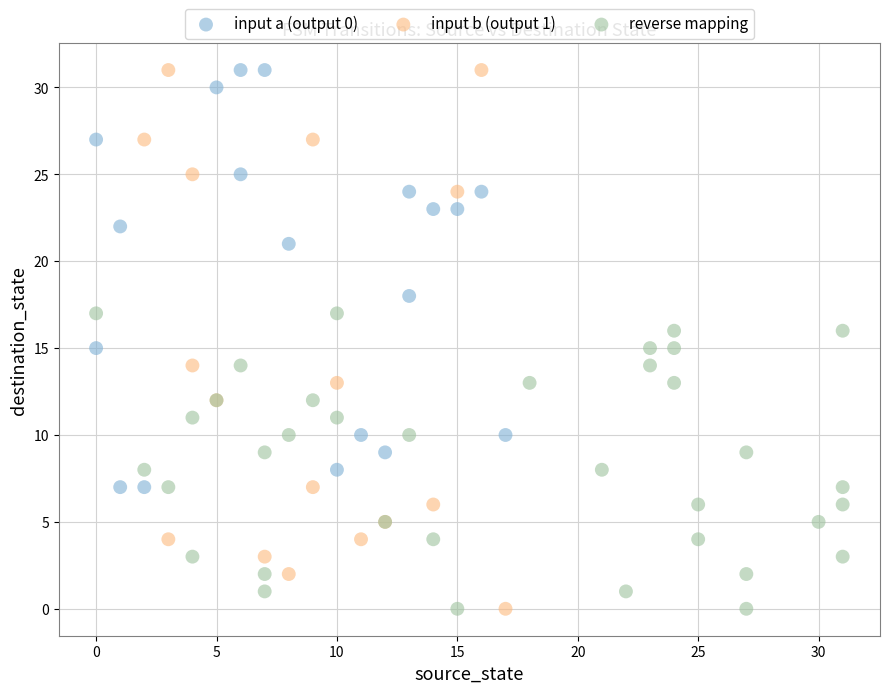

Which series has the largest Y range (max minus min)?

input b (output 1)